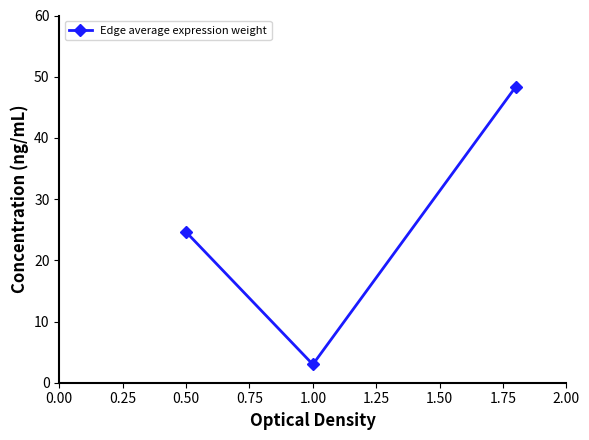

What is the maximum value shown in the chart?

48.4